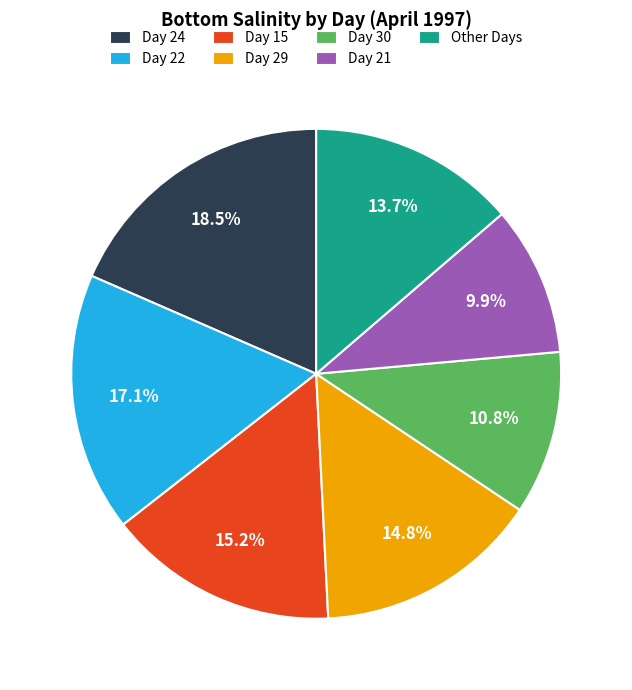

Is the sum of Day 21 and Other Days greater than half?

No